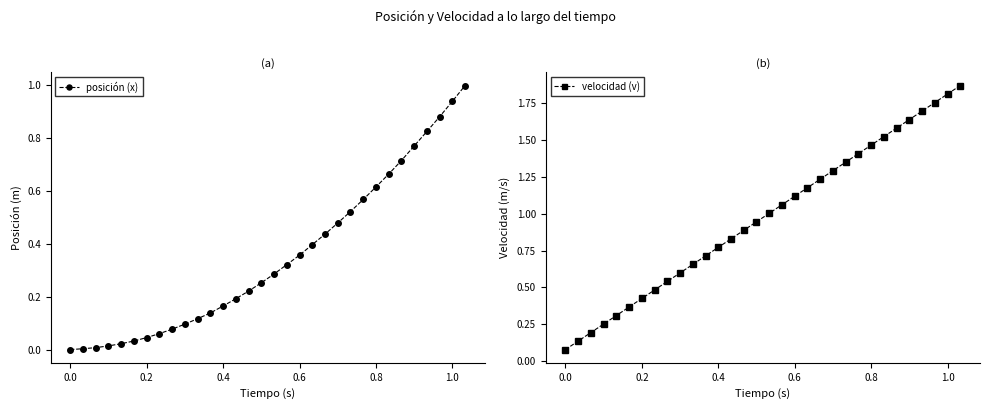

True or false: velocidad (v) and posición (x) intersect in this chart.

False